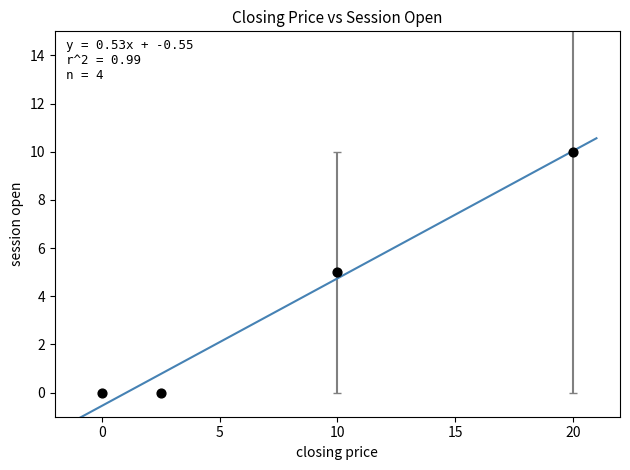

What is the range of Y values (max minus min)?

10